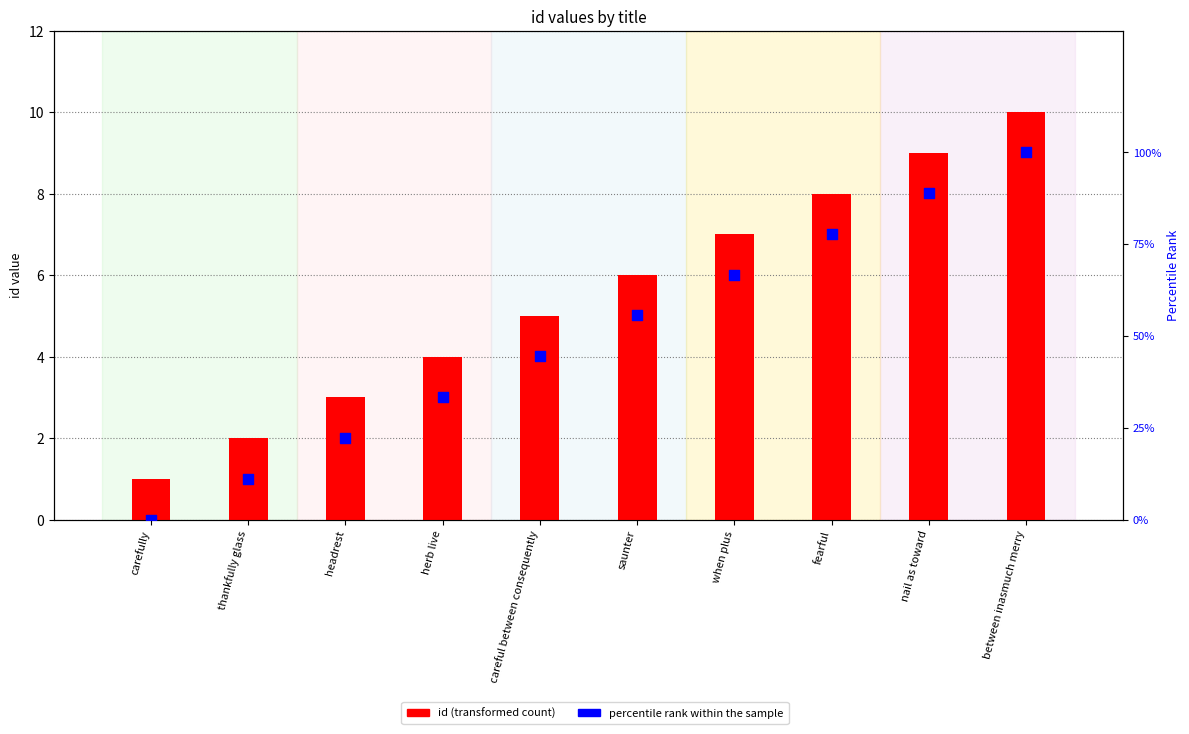

What is the total value across all series at headrest?

25.2